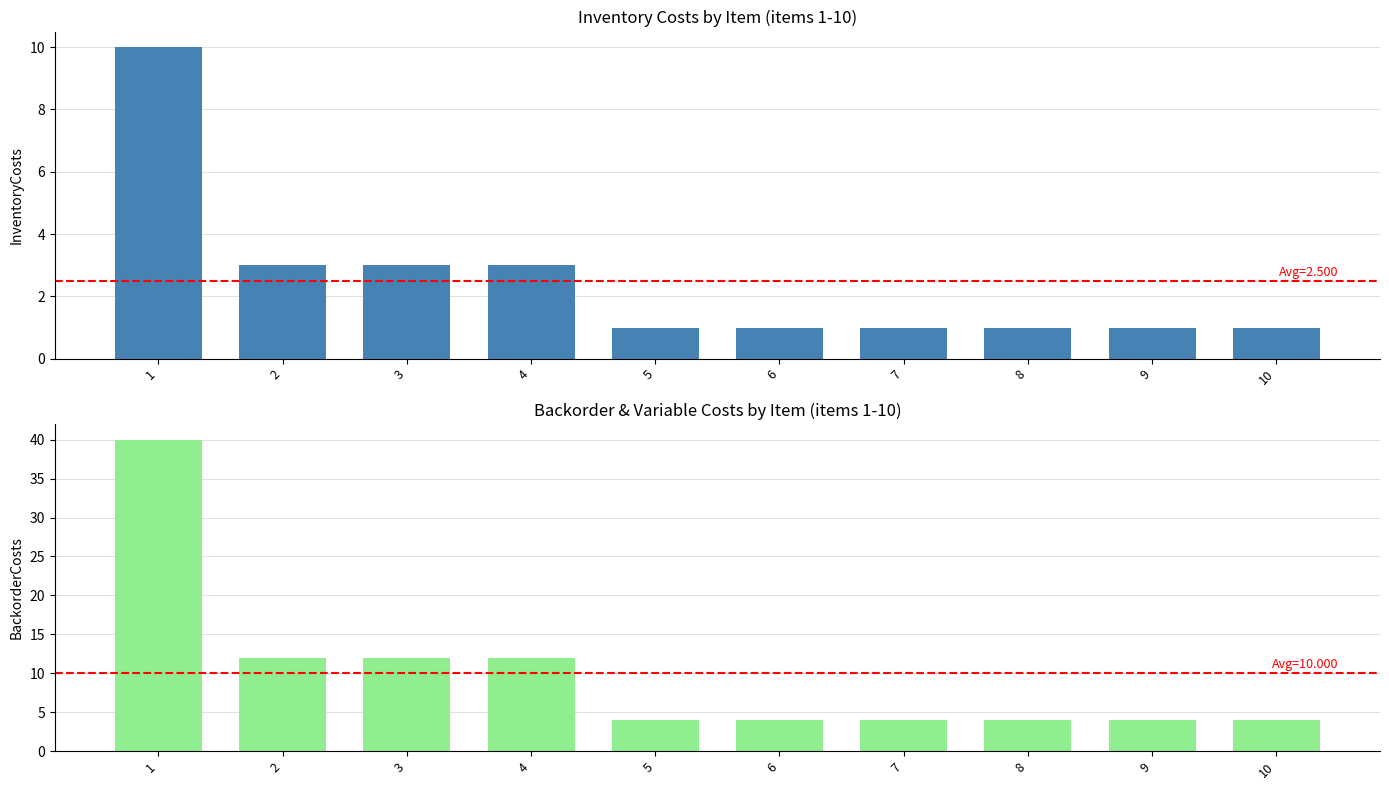

Where is InventoryCosts nearest to the value 5?

2